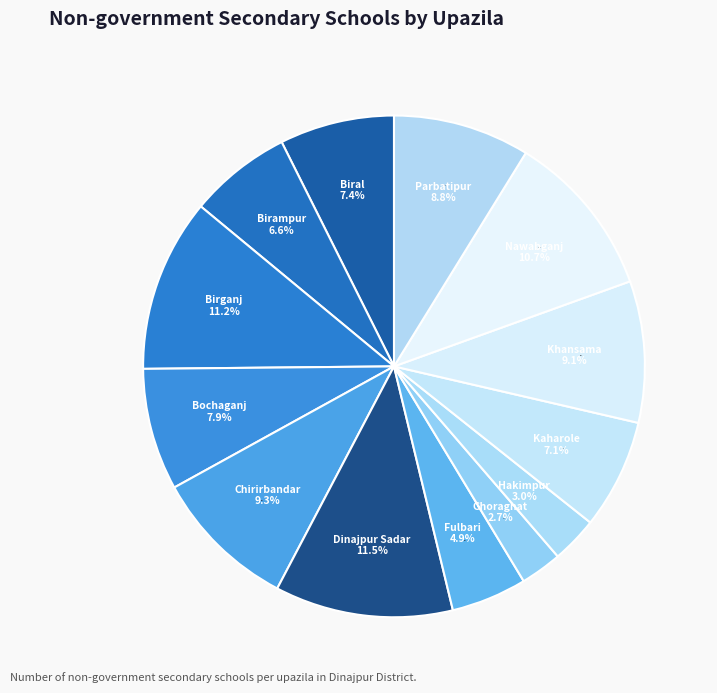

How much of the chart is everything except Dinajpur Sadar?

88.5%